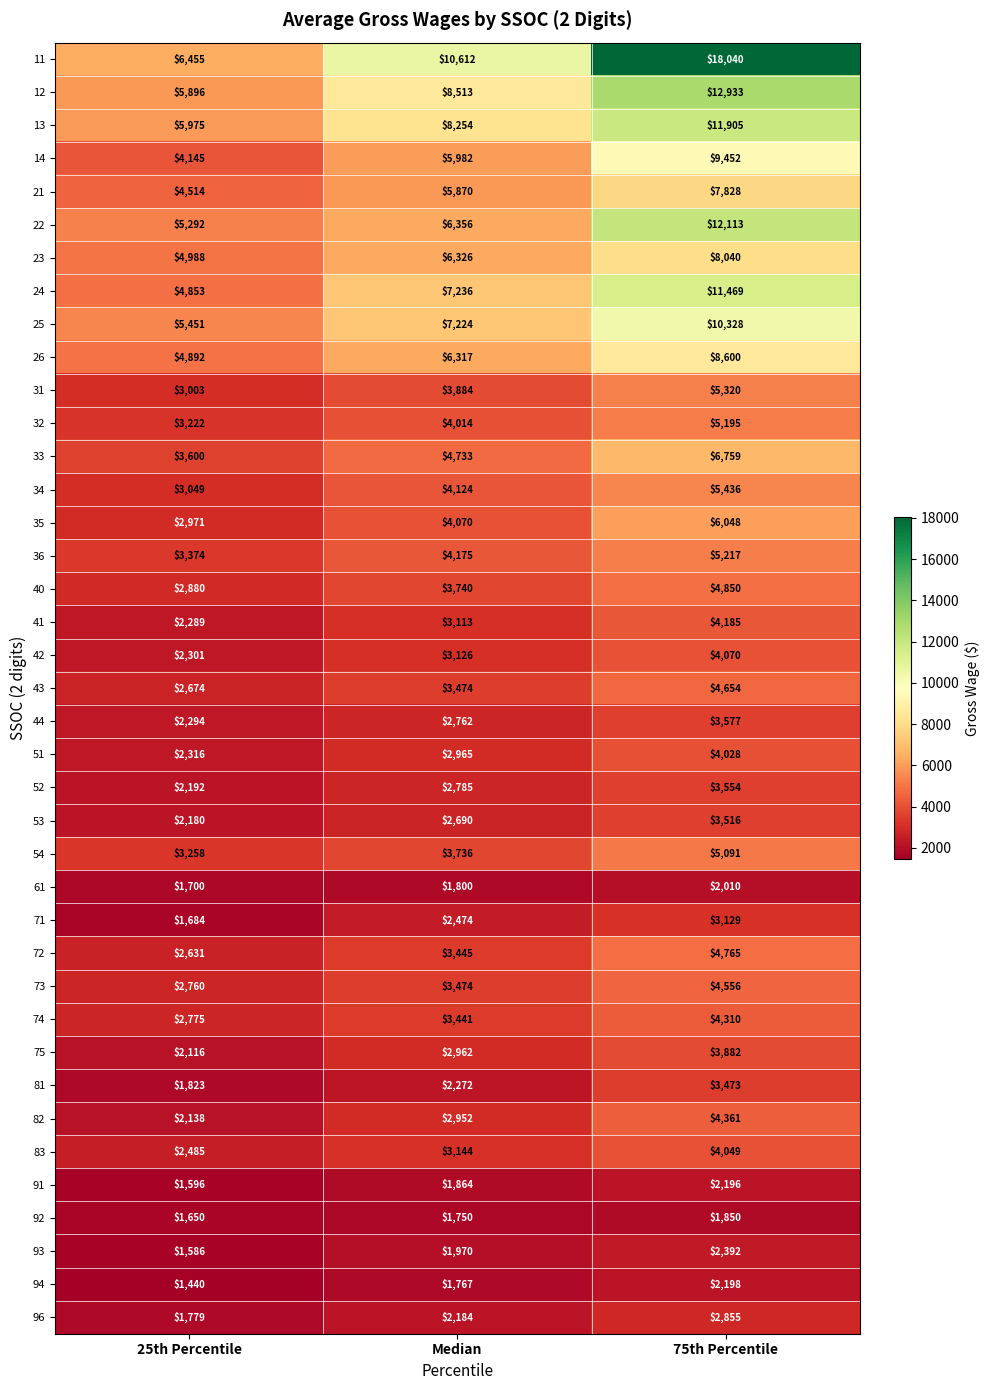

True or false: 94 has a value of 2198 at 75th Percentile.

True